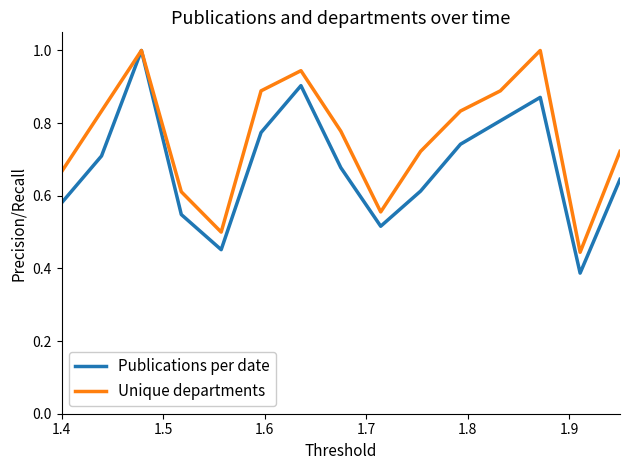

What is the maximum value for Unique departments?

1.0